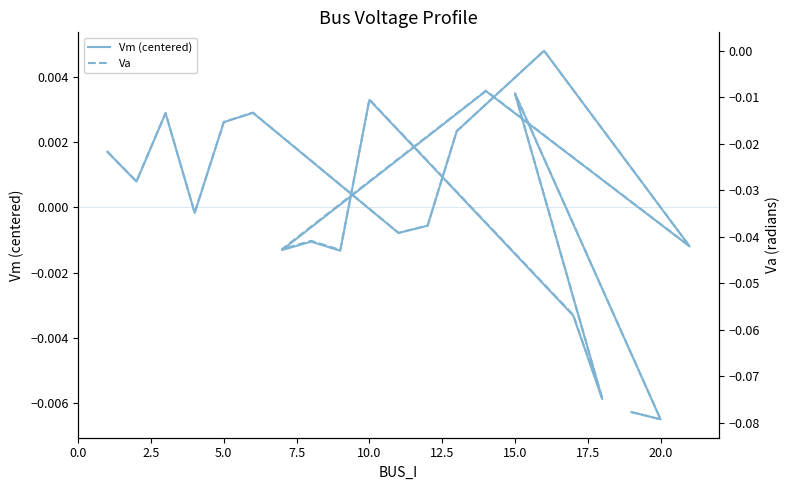

Reading left to right, list all the values displayed in this chart.

Vm (centered): 0.0	0.0	0.0	-0.0	0.0	0.0	-0.0	-0.0	0.0	0.0	-0.0	0.0	-0.0	-0.0	-0.0	0.0	-0.0	-0.0	0.0	-0.0	-0.0
Va: -0.0	-0.0	-0.0	-0.0	-0.0	-0.0	-0.0	-0.0	-0.0	0.0	-0.0	-0.0	-0.0	-0.0	-0.0	-0.0	-0.1	-0.1	-0.0	-0.1	-0.1